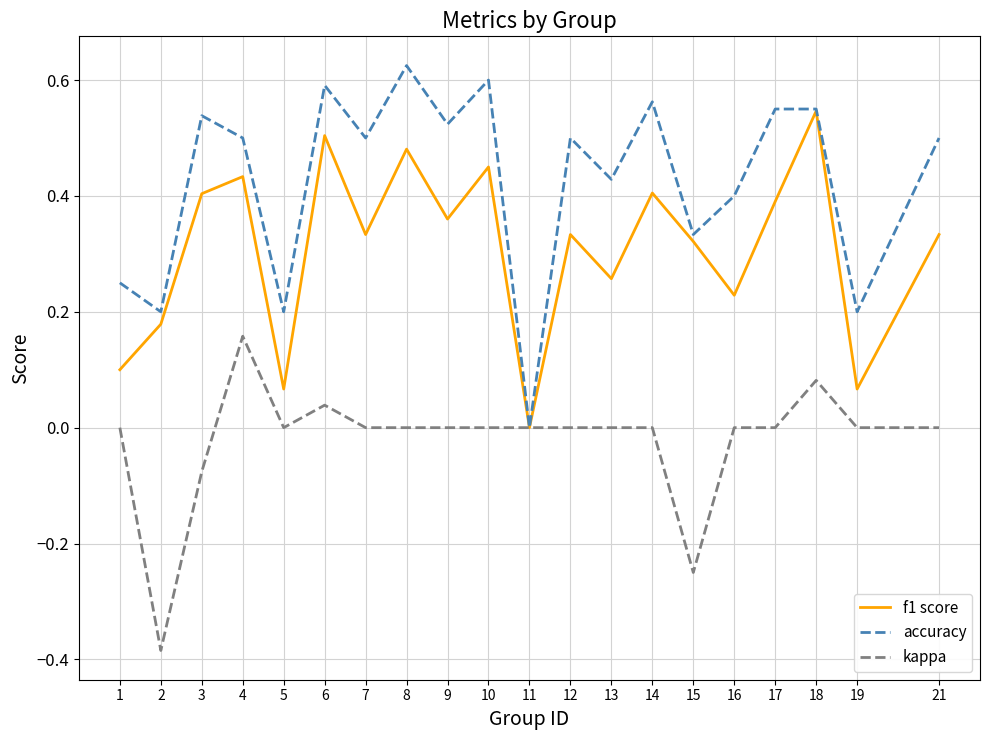

List the series in order of their overall mean, lowest first.

kappa, f1 score, accuracy